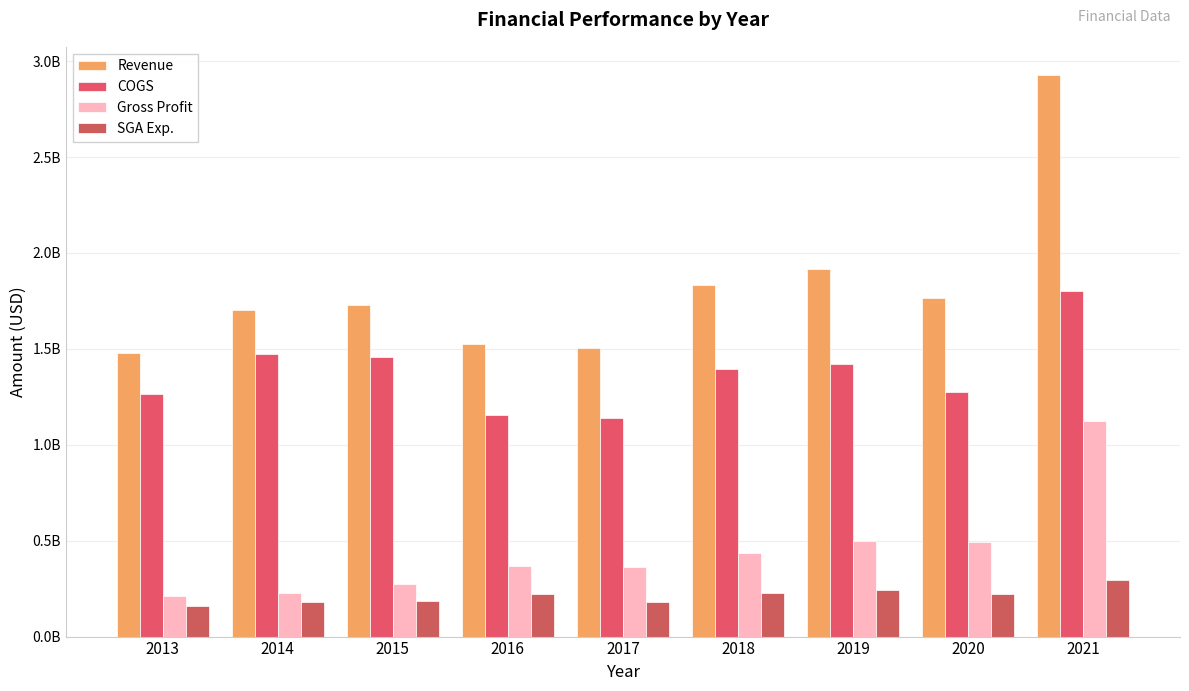

Does the chart contain any negative values?

No